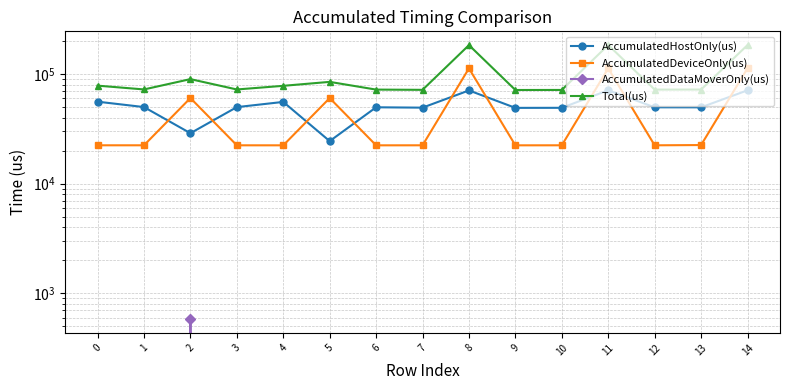

What is the approximate value of AccumulatedHostOnly(us) at 2?

28851.3